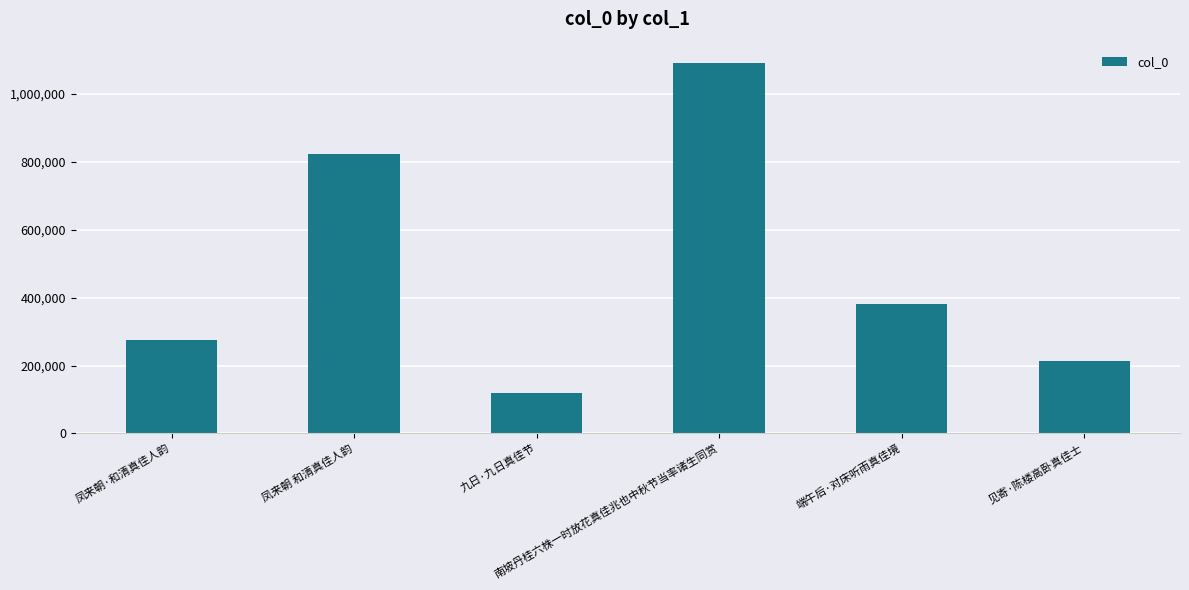

Does the chart contain any negative values?

No